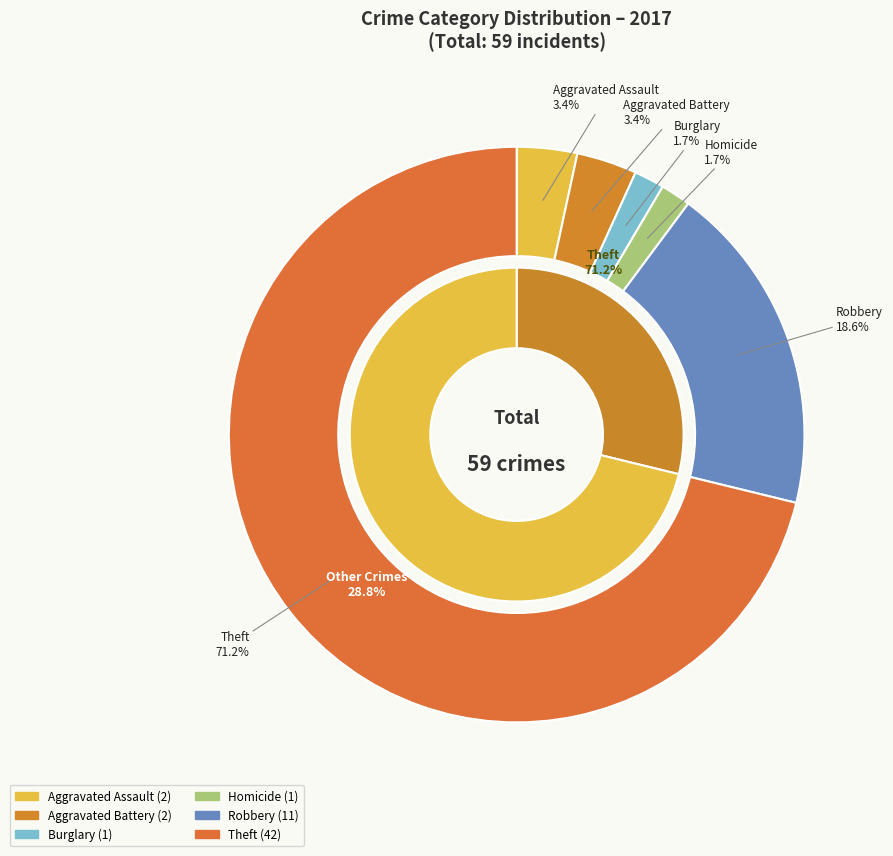

How many slices are in this pie chart?

8